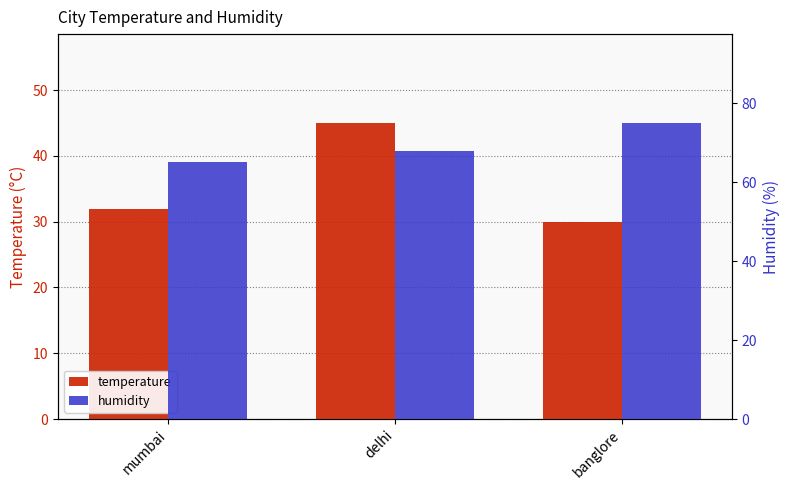

Rank the categories by temperature value from lowest to highest.

banglore, mumbai, delhi